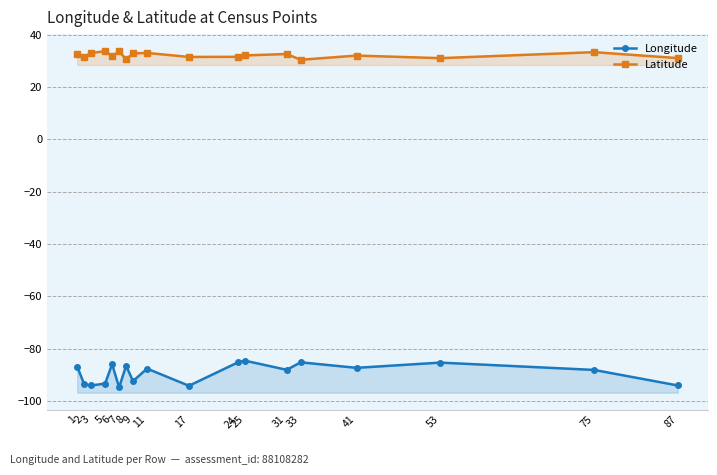

Rank the series at 25 from highest to lowest value.

Latitude, Longitude